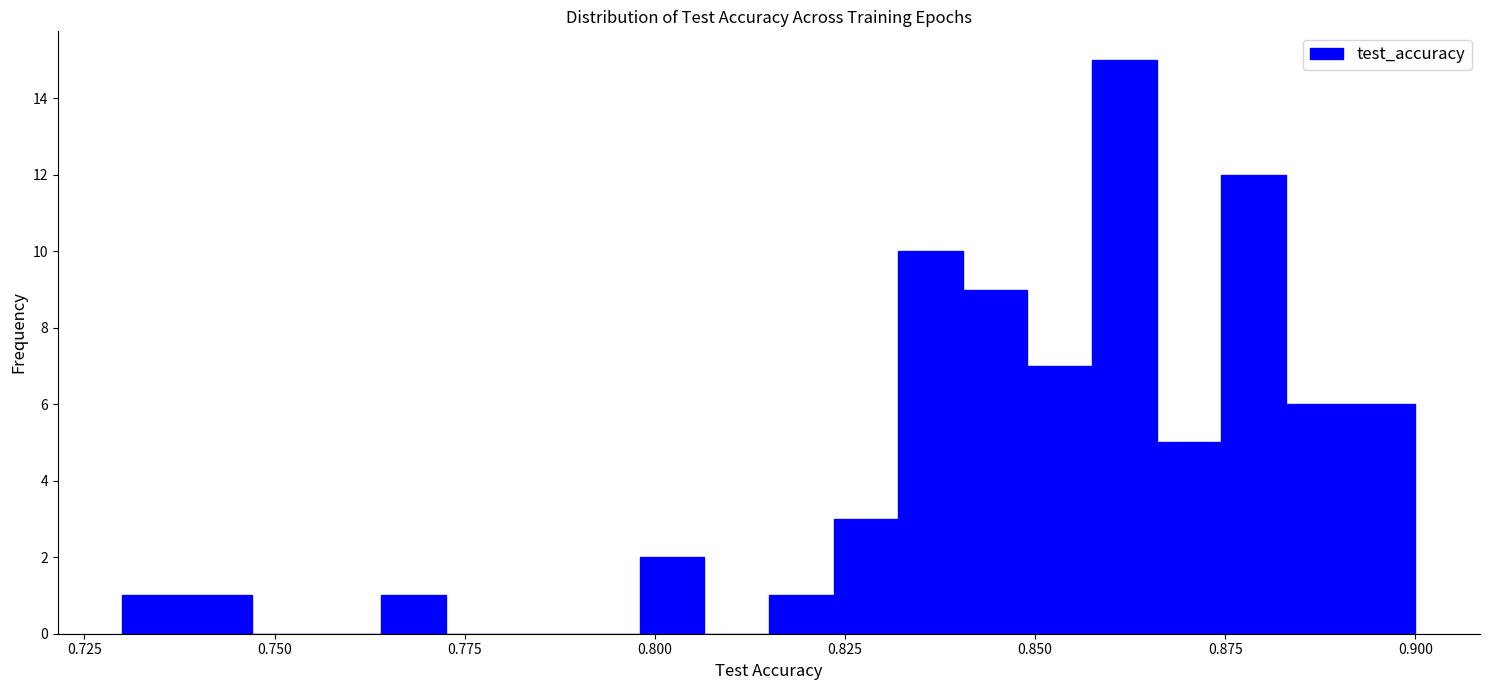

Read against the x-axis, roughly where is the centre of the tallest bar?

0.860